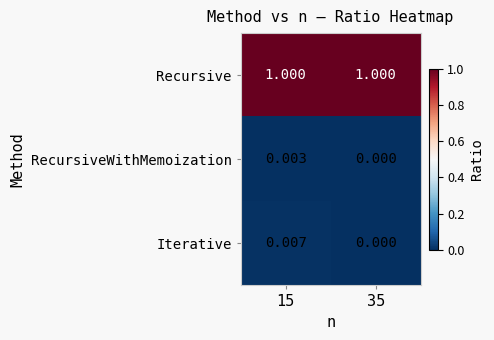

List the series in order of their peak value, lowest first.

RecursiveWithMemoization, Iterative, Recursive